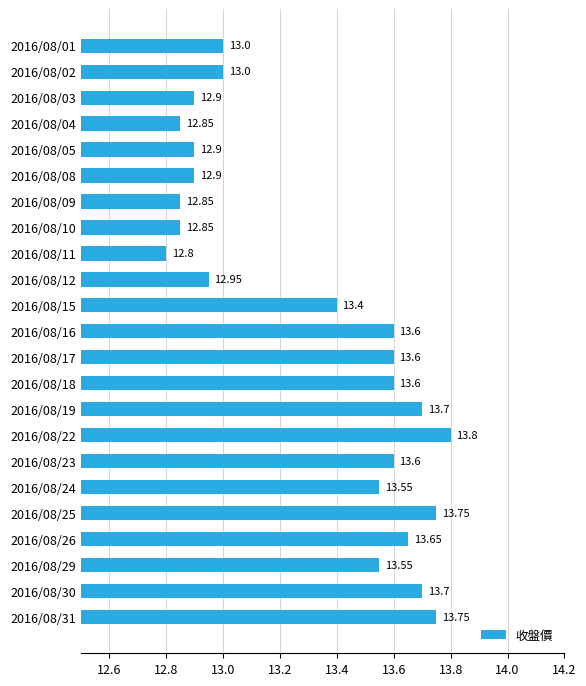

What is the change in value from 2016/08/03 to 2016/08/22?

+0.9